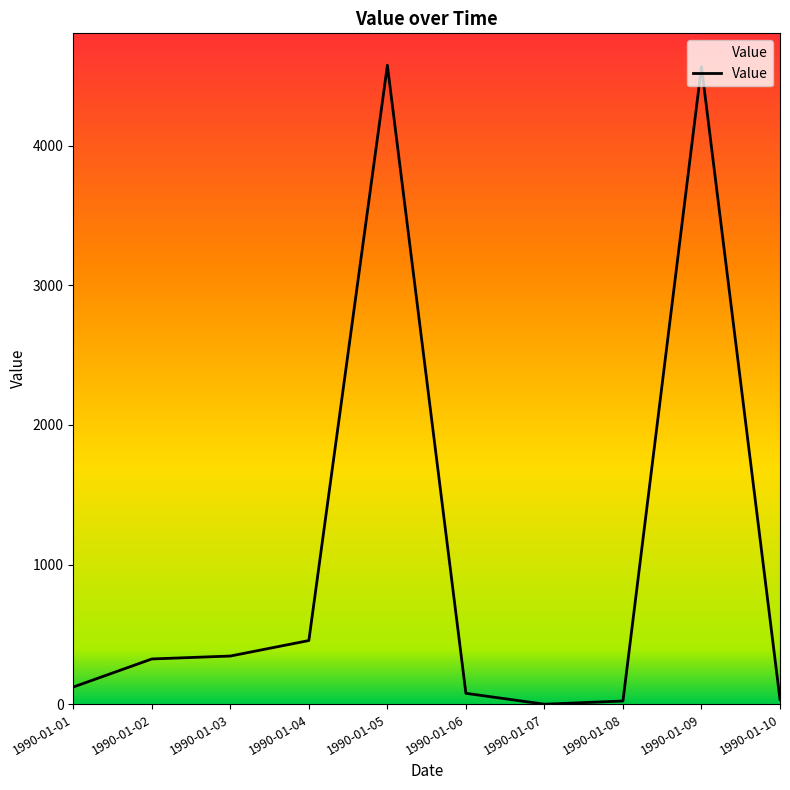

Which has a higher value, 1990-01-05 or 1990-01-03?

1990-01-05